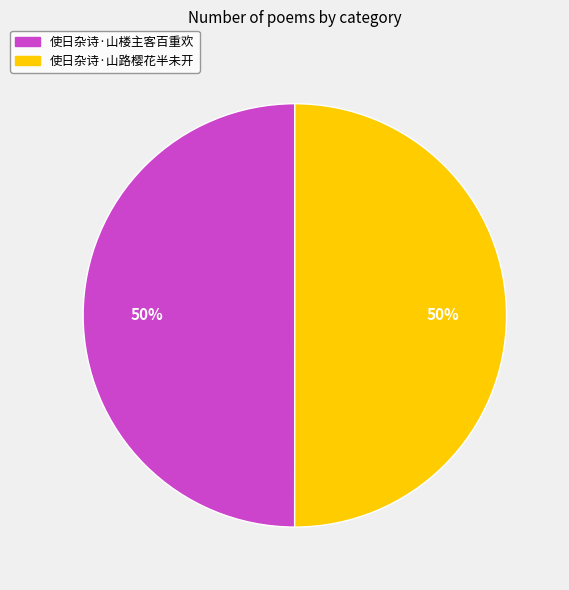

To the nearest percent, what is the average slice percentage?

50%